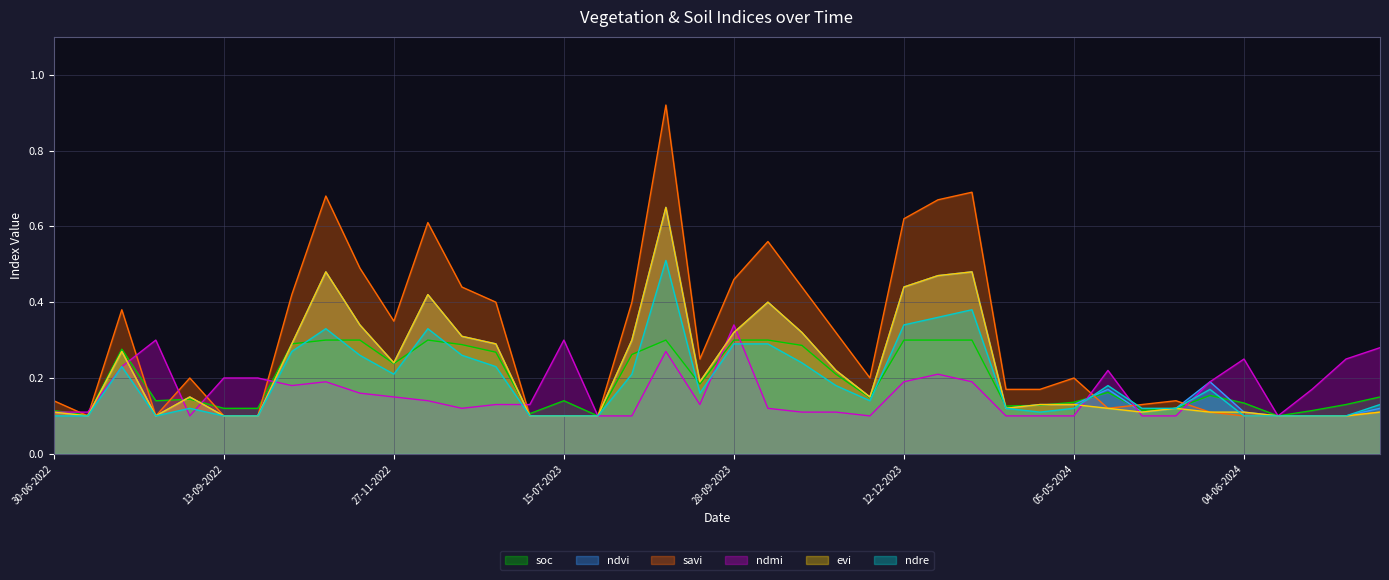

Between 15-07-2022 and 01-01-2023, which series saw the biggest shift?

savi